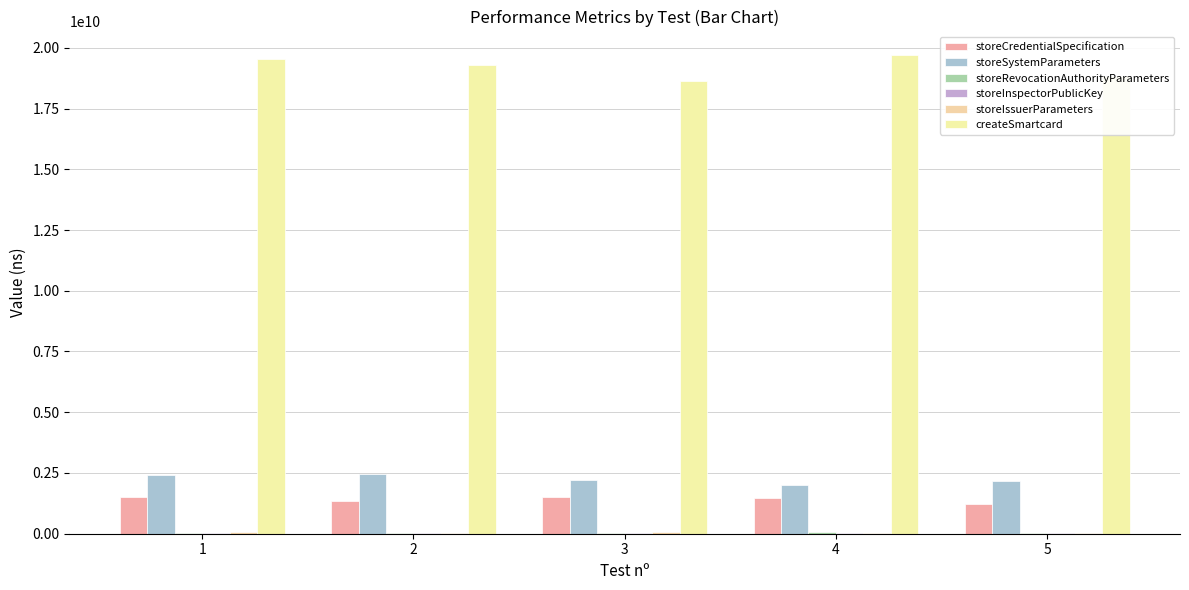

What is the value of the createSmartcard bar at the 5th from the left?

18840365740